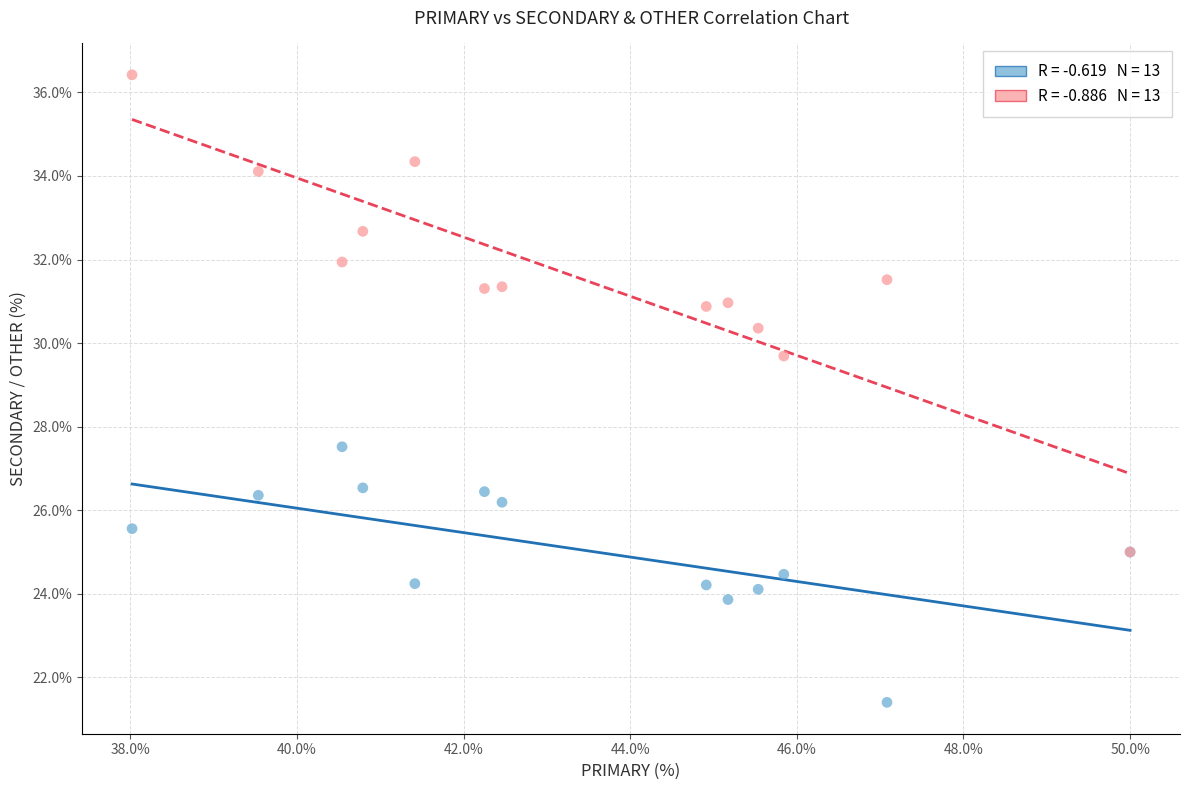

Across all series, what Y value is closest to 28?

27.5